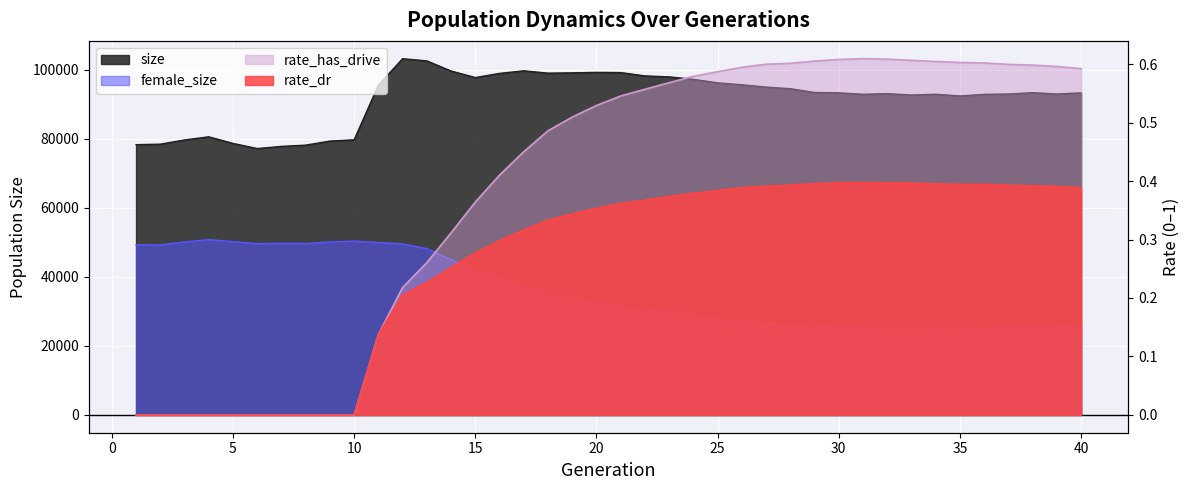

Is the value of rate_dr at 30 greater than the value of female_size at 39?

No